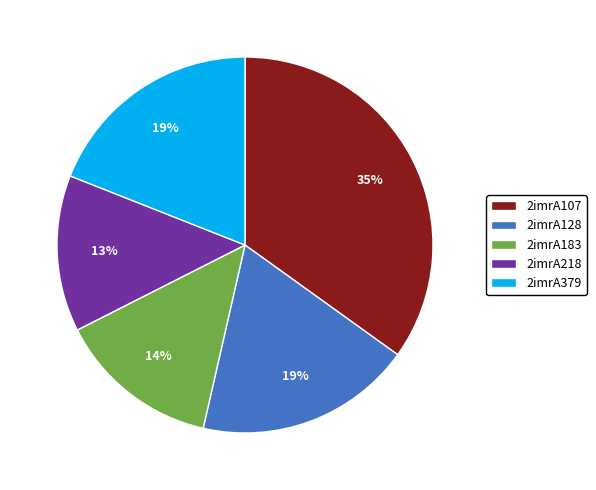

Which category has the smallest portion of the pie?

2imrA218